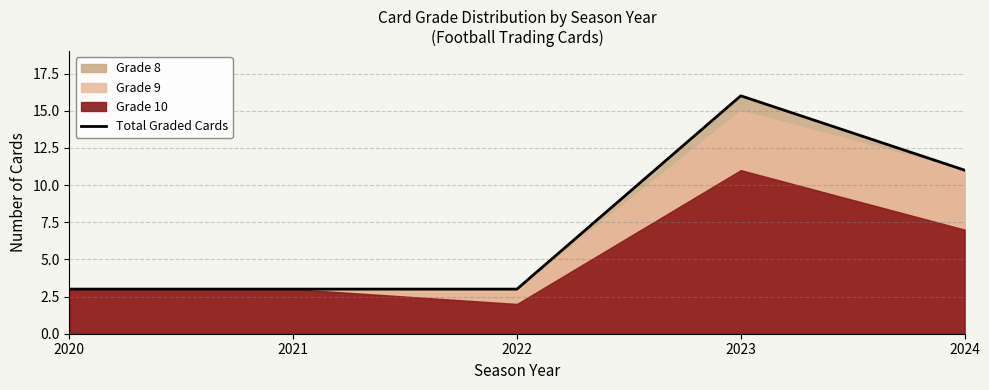

How many lines are shown in the chart?

1